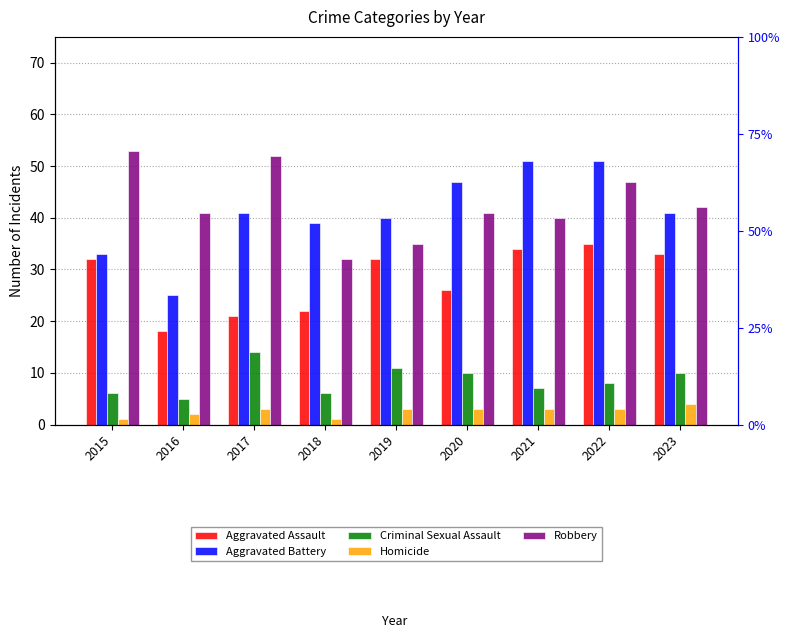

Which has a higher value, 2020 or 2022?

2022